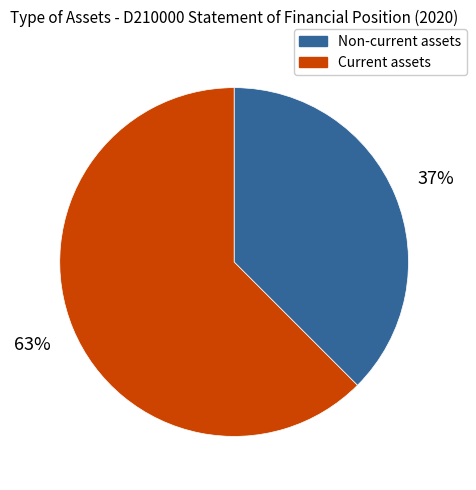

Is there any slice that represents more than half of the pie?

Yes